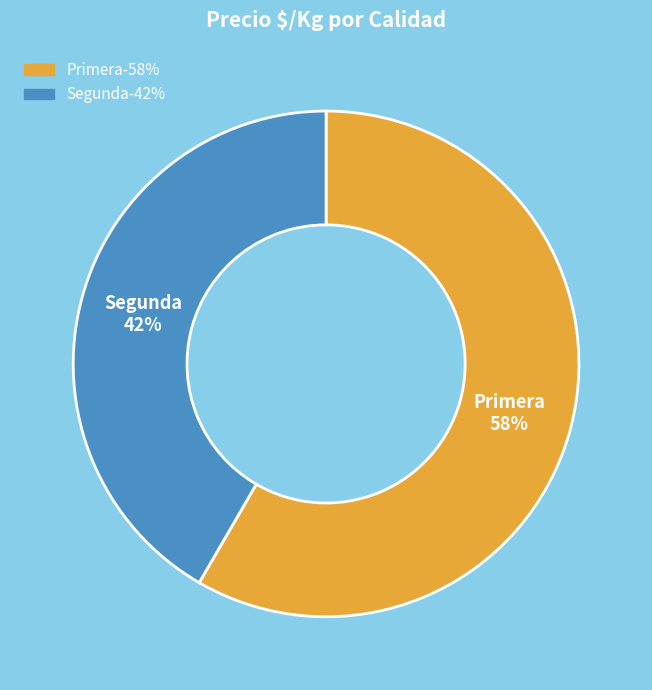

How many segments does this pie chart have?

2